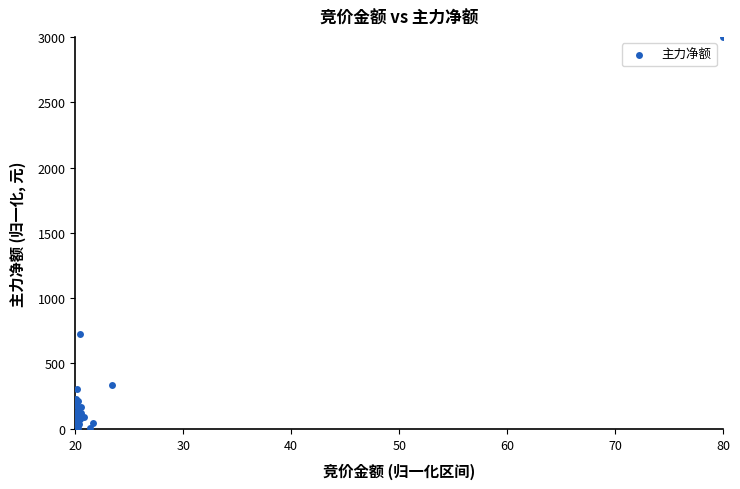

What Y value in the scatter plot is closest to 1500?

722.7